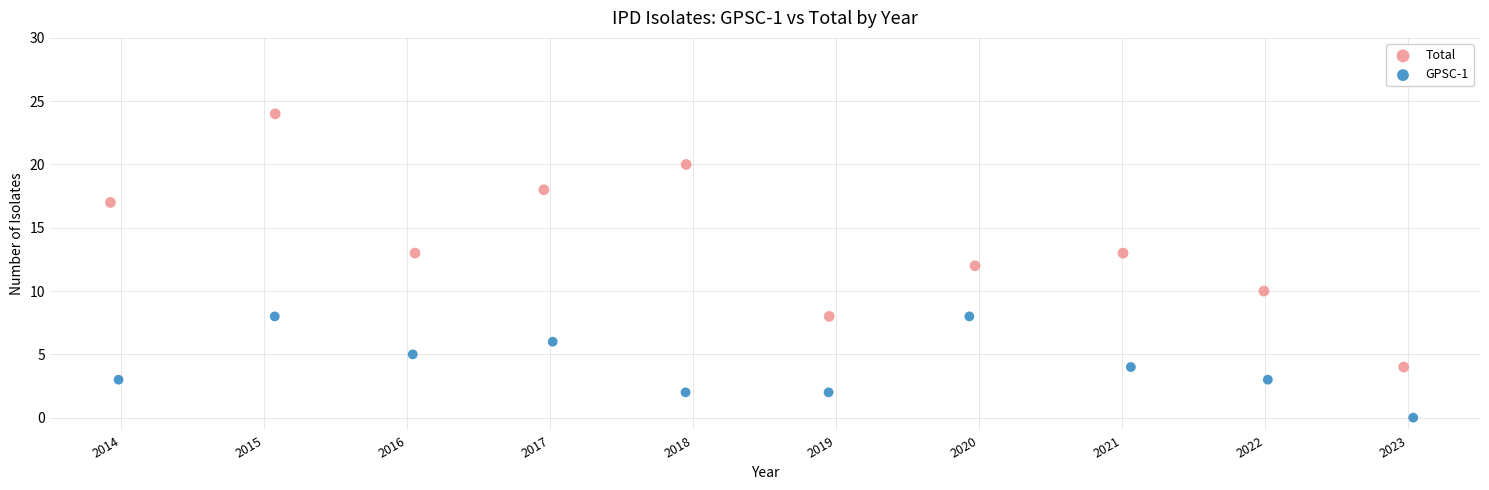

Which series reaches the maximum Y coordinate?

Total